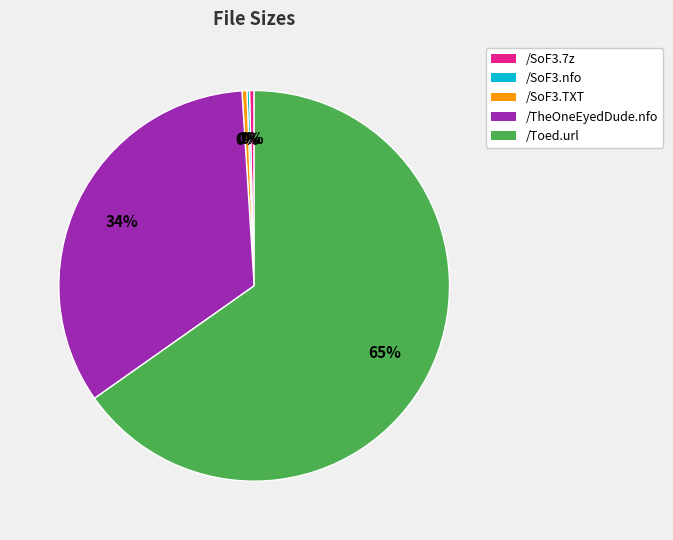

Is there any slice that represents more than half of the pie?

Yes